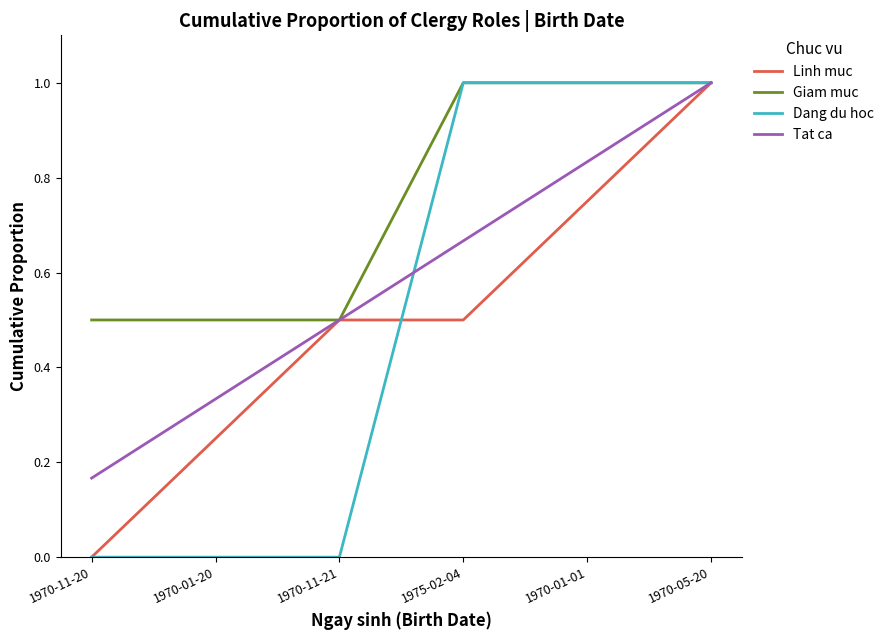

Where is Linh muc nearest to the value 0?

1970-11-20